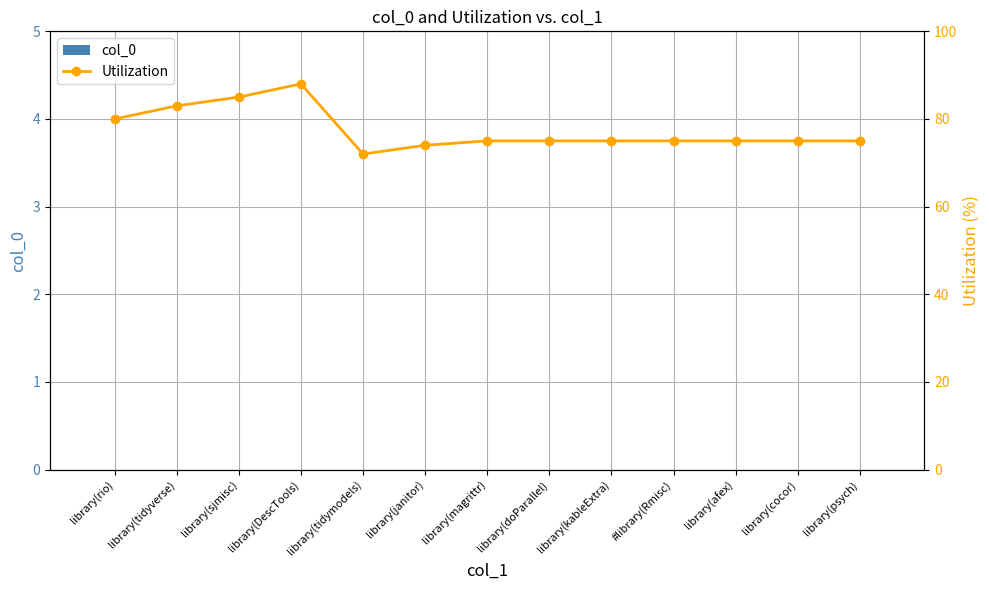

Reading left to right, what are all the values shown in this chart?

col_0: 0	0	0	0	0	0	0	0	0	0	0	0	0
Utilization: 80	83	85	88	72	74	75	75	75	75	75	75	75